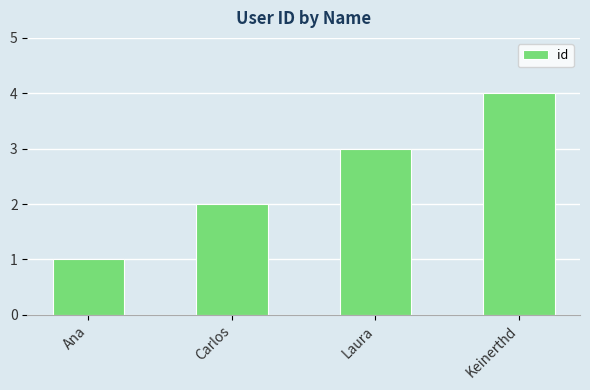

Does the chart contain stacked bars?

No